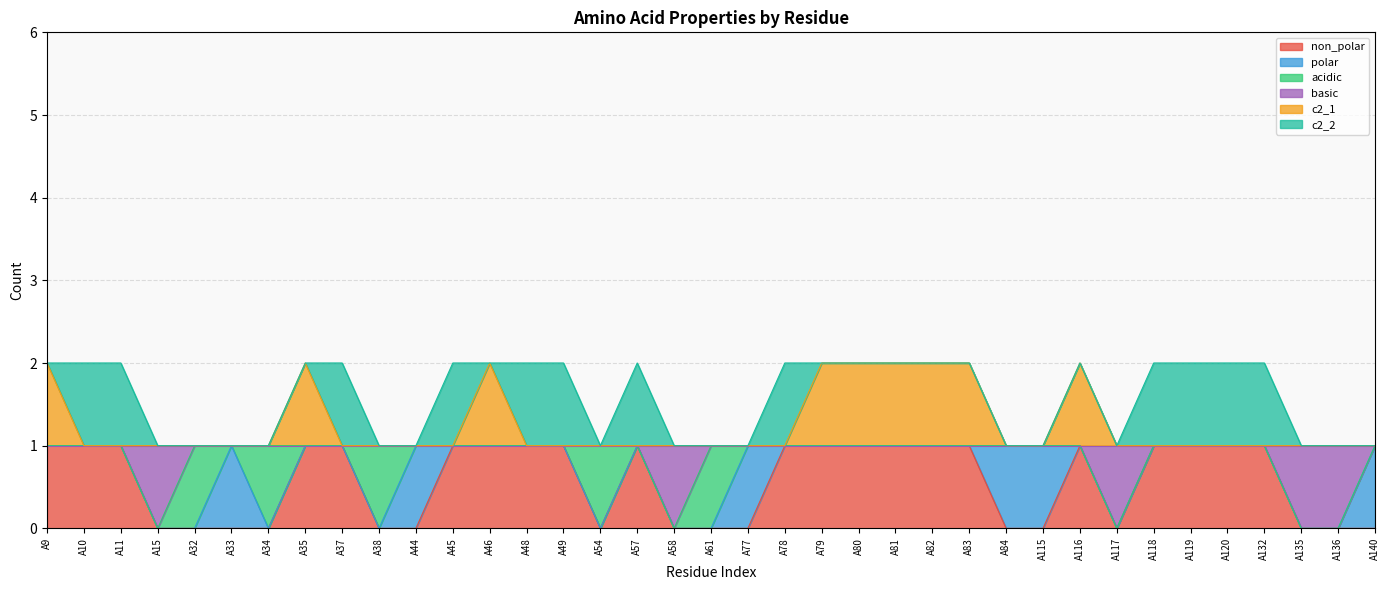

At which category does basic reach its first local valley?

A15